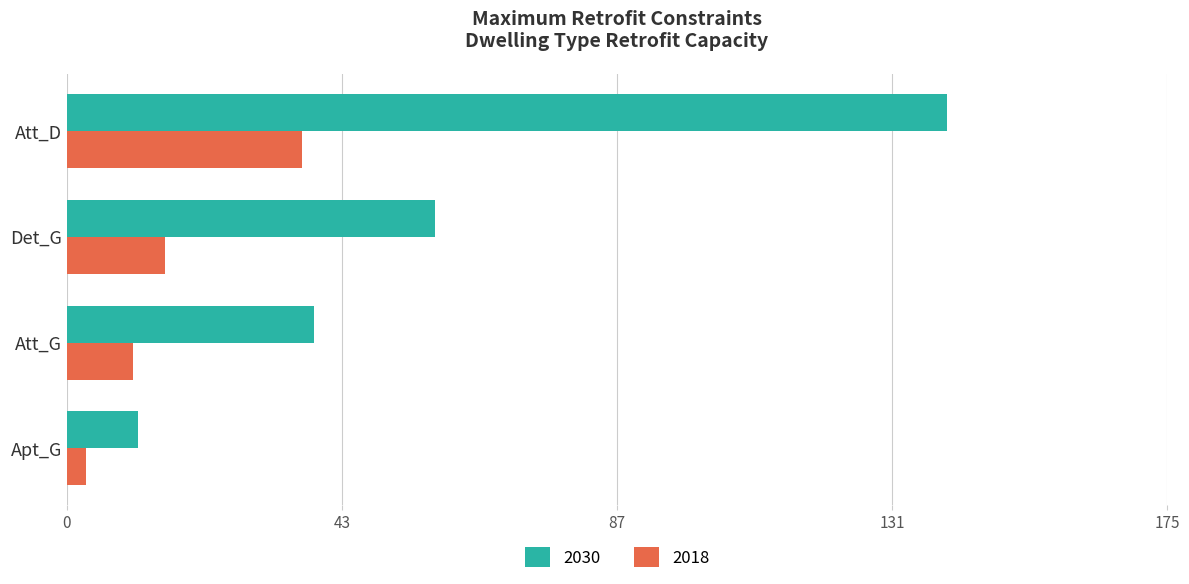

What is the sum of the 2030 values at Att_D and Det_G?

199.5